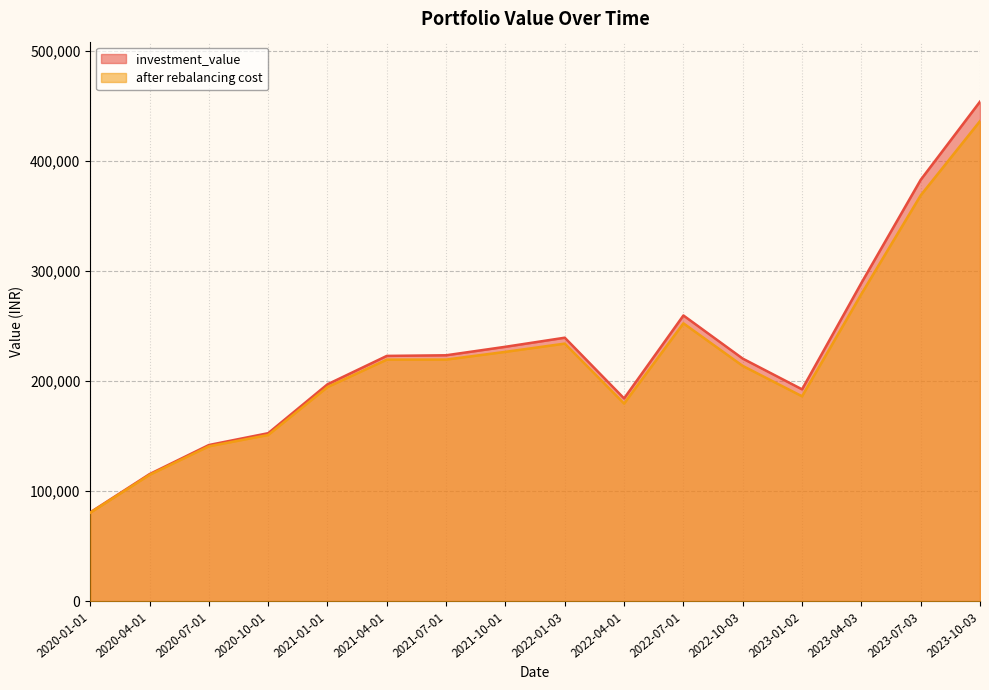

How many data points in investment_value are less than 222829?

8